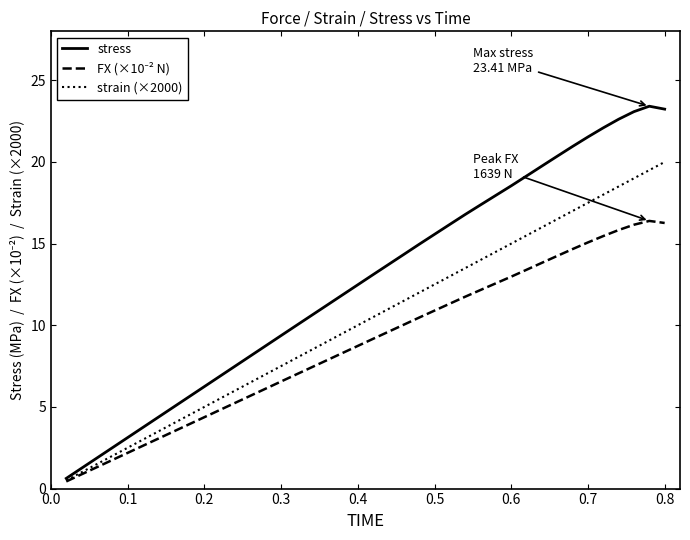

Does the chart have visible grid lines?

No